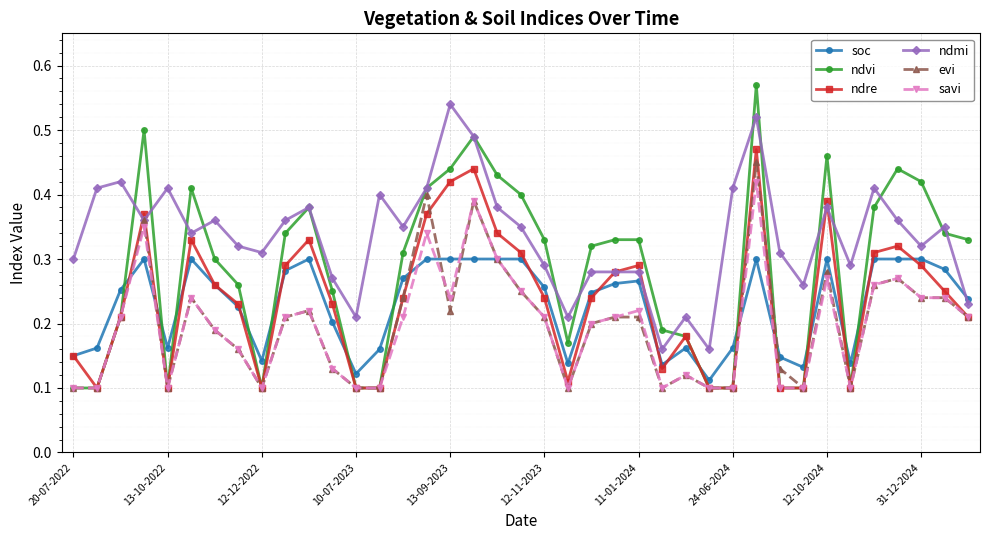

What is the sum of all ndmi values?

13.1